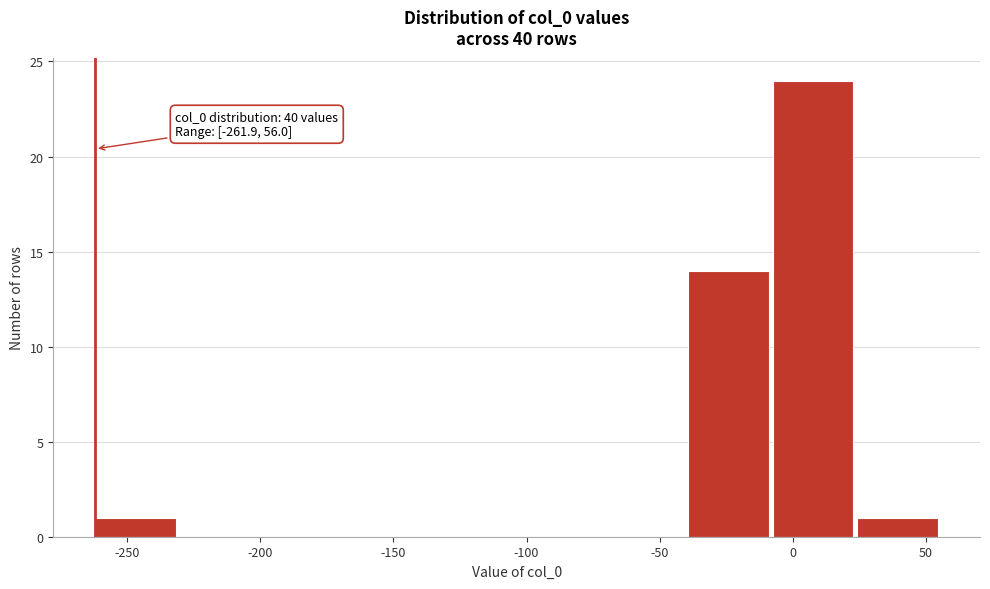

Which range on the x-axis has the tallest bar?

-10 to 25